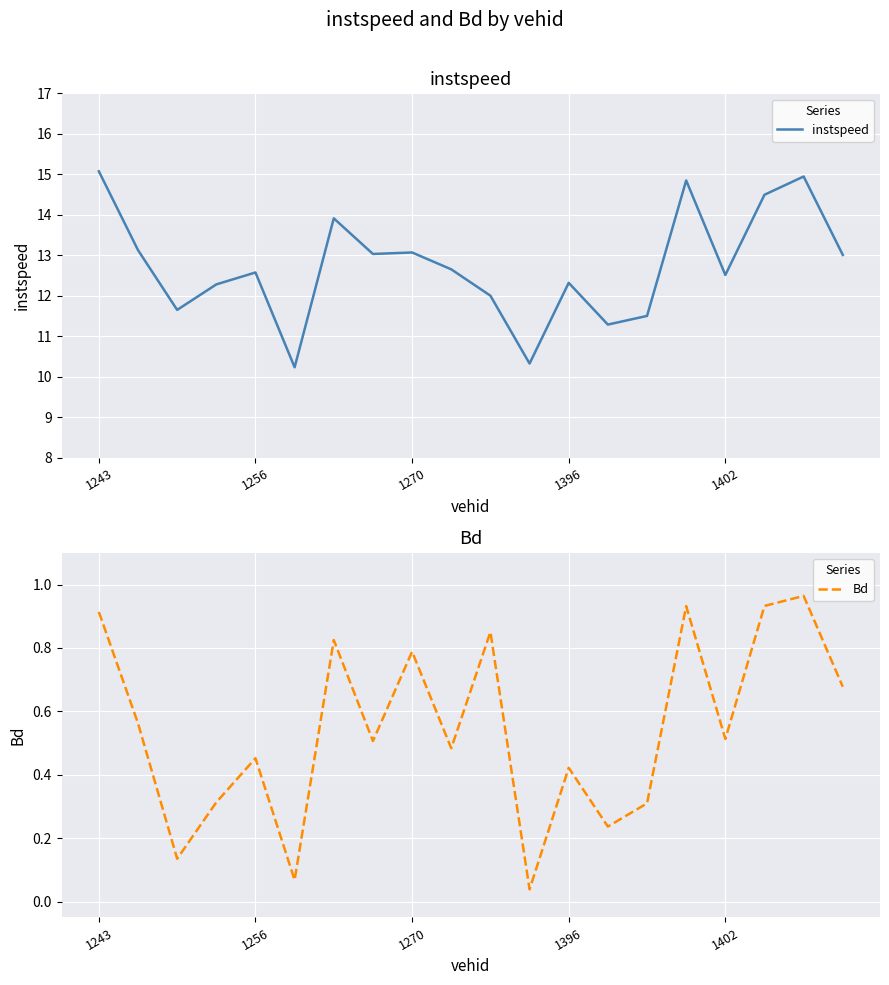

What is the value of the Bd point at the 18th from the left?

0.9